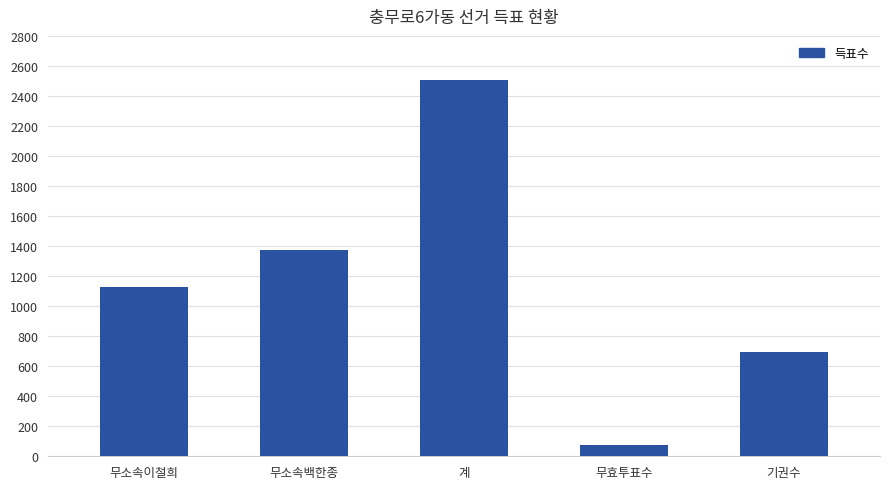

Does the chart contain stacked bars?

No